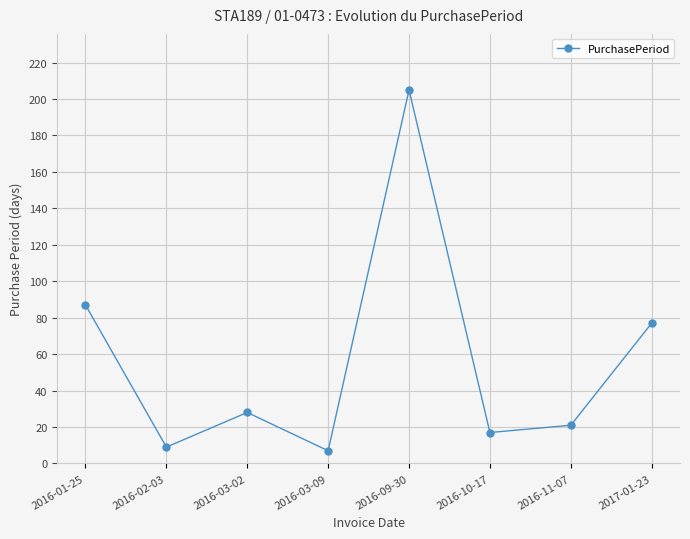

Rank the categories by value from highest to lowest.

2016-09-30, 2016-01-25, 2017-01-23, 2016-03-02, 2016-11-07, 2016-10-17, 2016-02-03, 2016-03-09